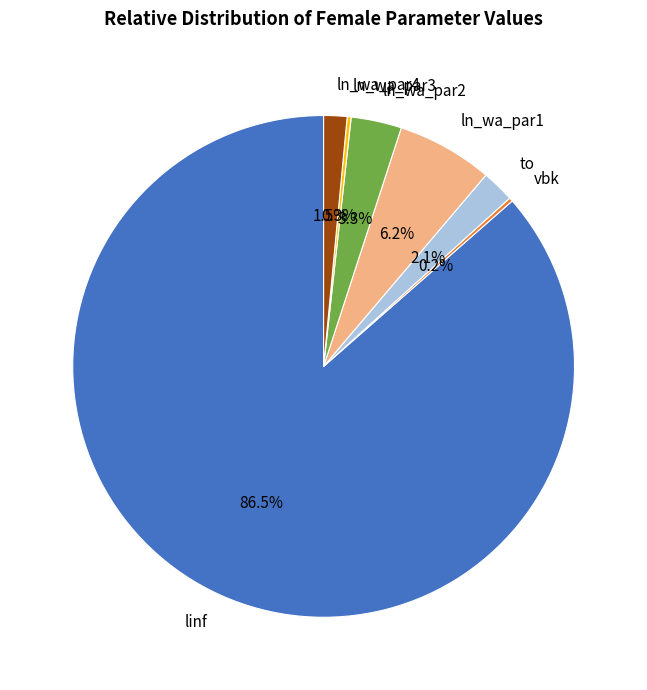

Does any single category account for the majority?

Yes